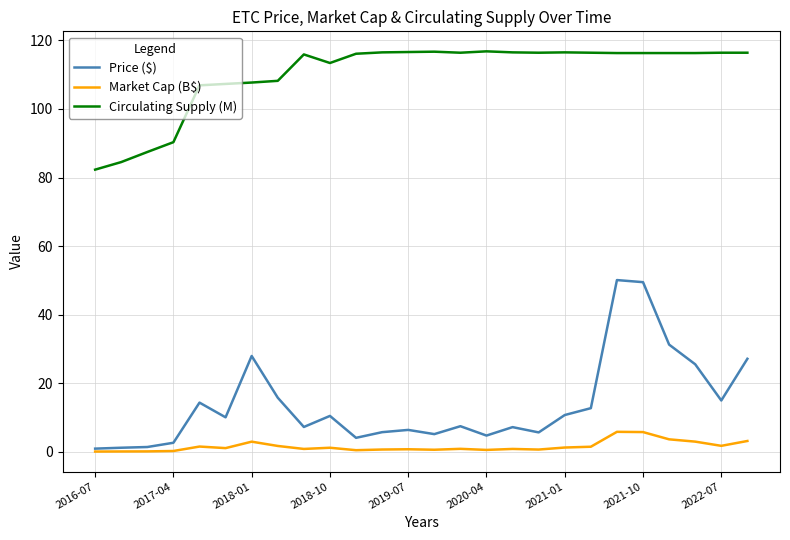

How many series are shown in this chart?

3